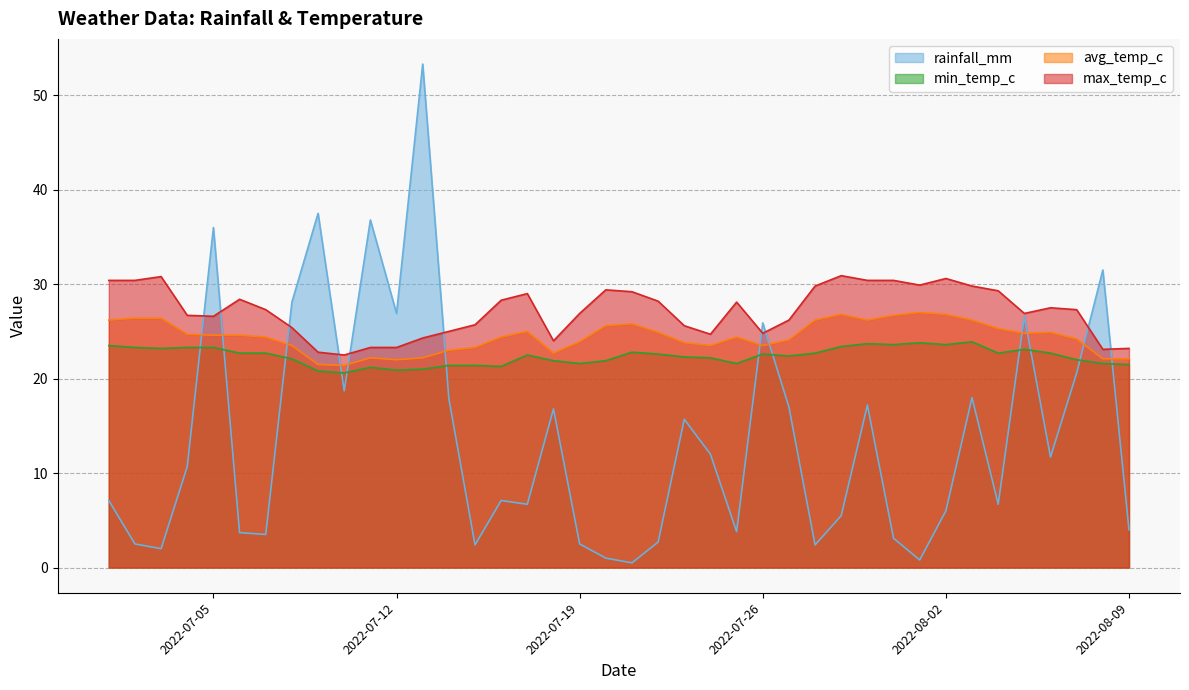

True or false: max_temp_c and avg_temp_c intersect in this chart.

False